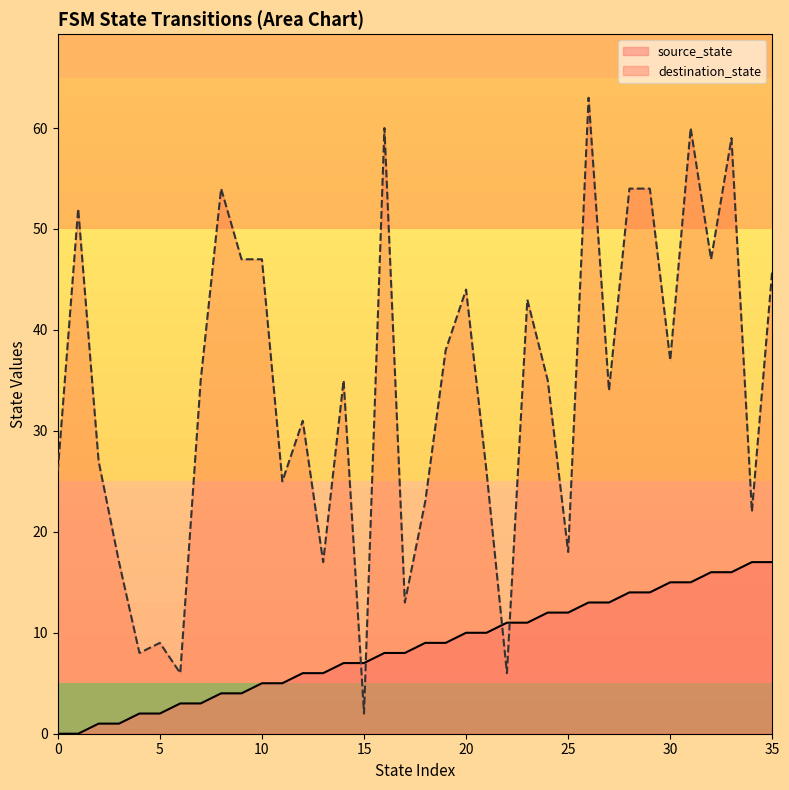

Which series contains the highest Y value?

destination_state